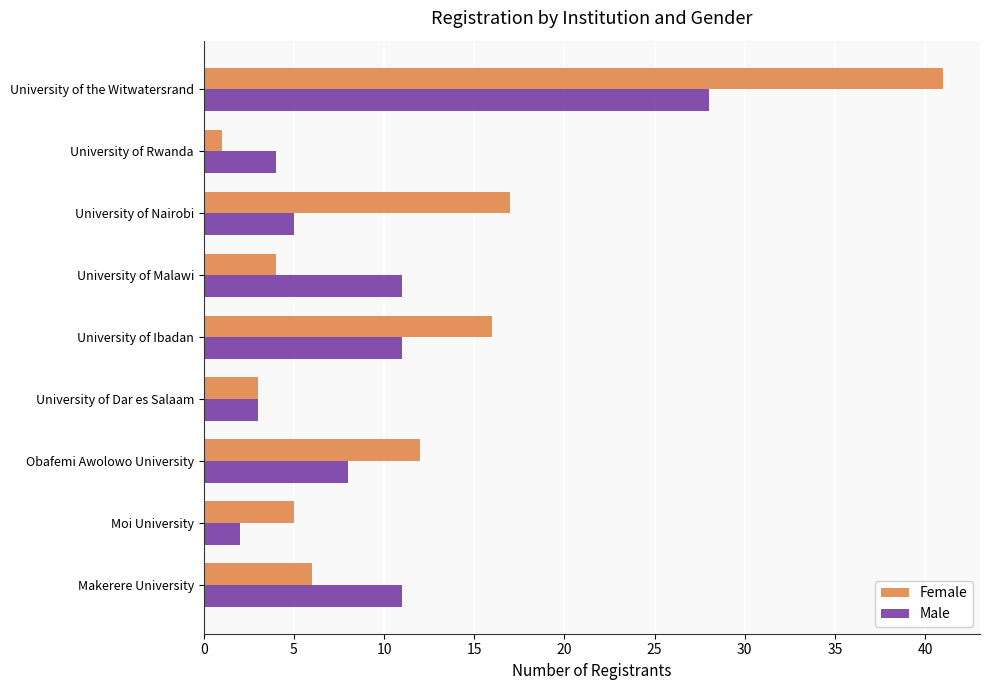

Where is Female nearest to the value 21?

University of Nairobi